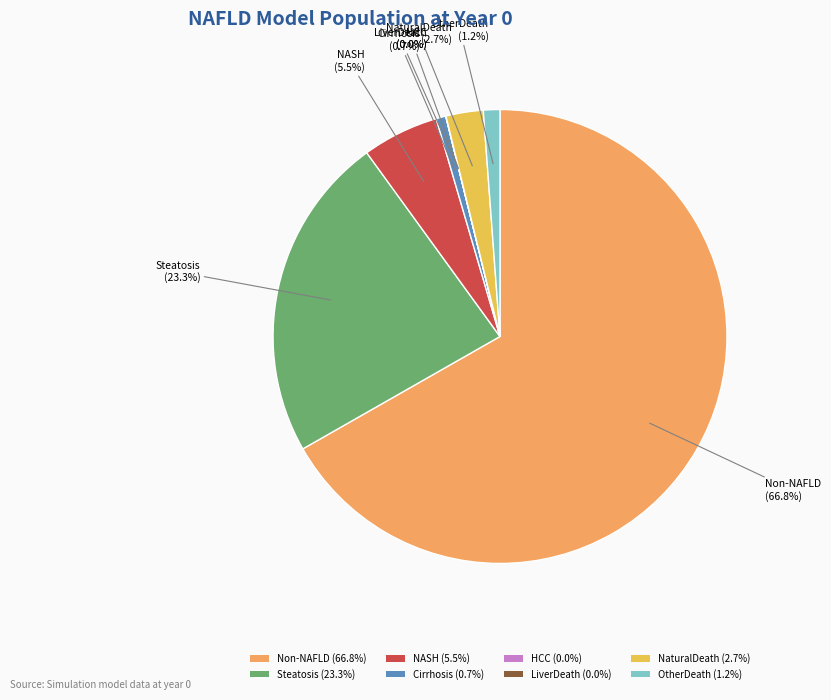

Does any single category account for the majority?

Yes